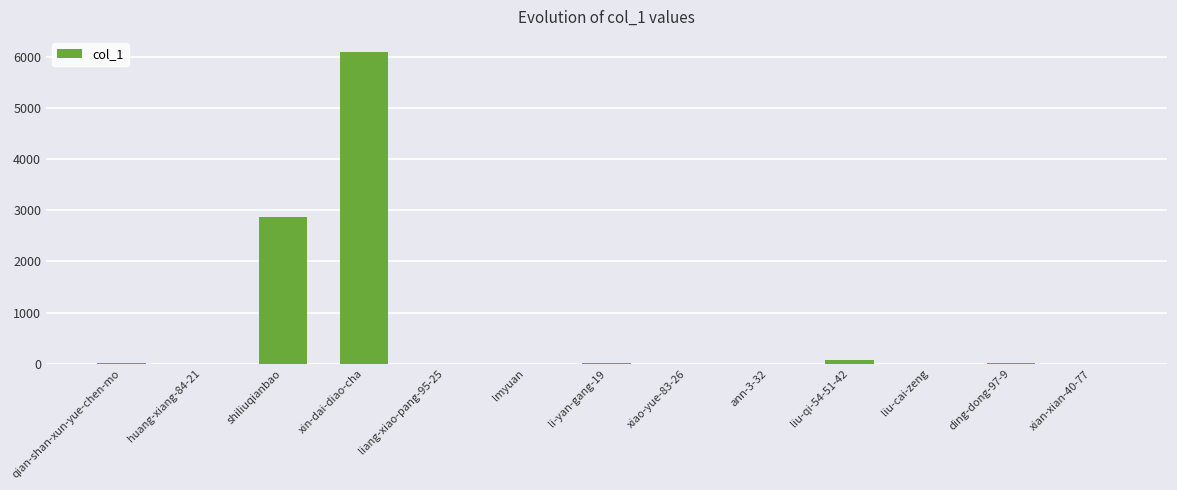

At which label is the value closest to 3041?

shiliuqianbao